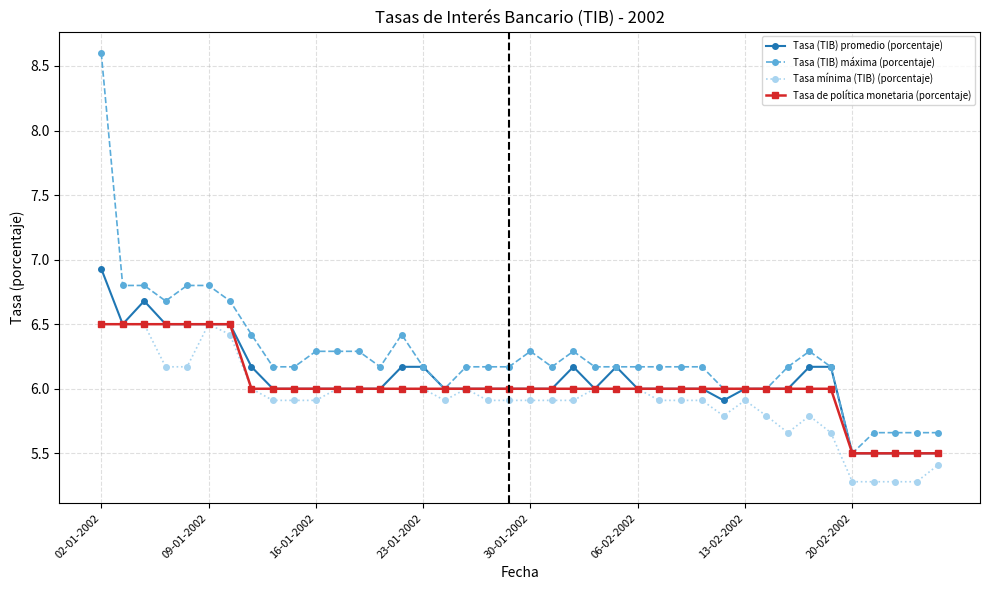

Count the number of categories in the chart.

40